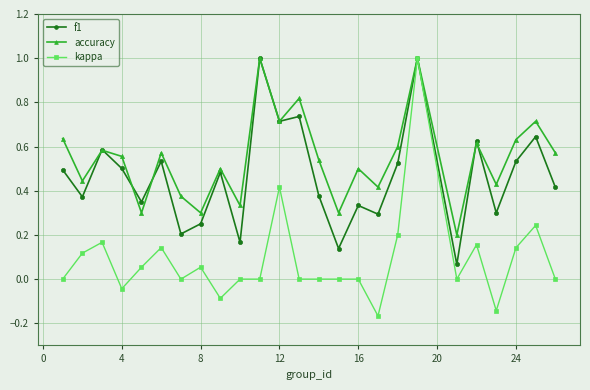

What is the greatest value displayed?

1.0